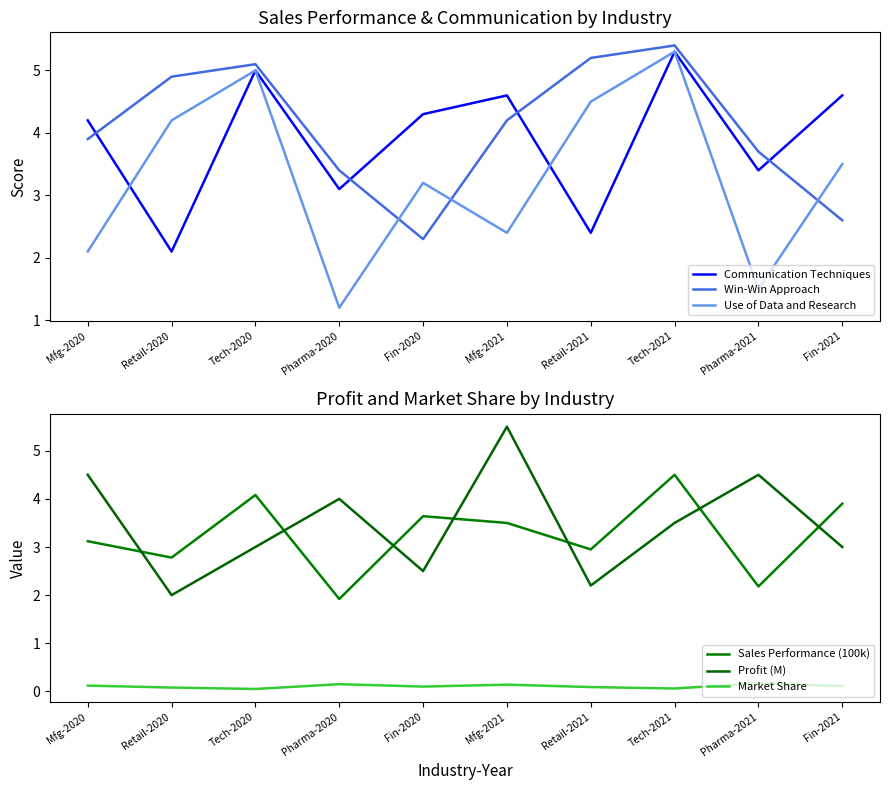

The Win-Win Approach series shows 3.9 at Mfg-2020. True or false?

True